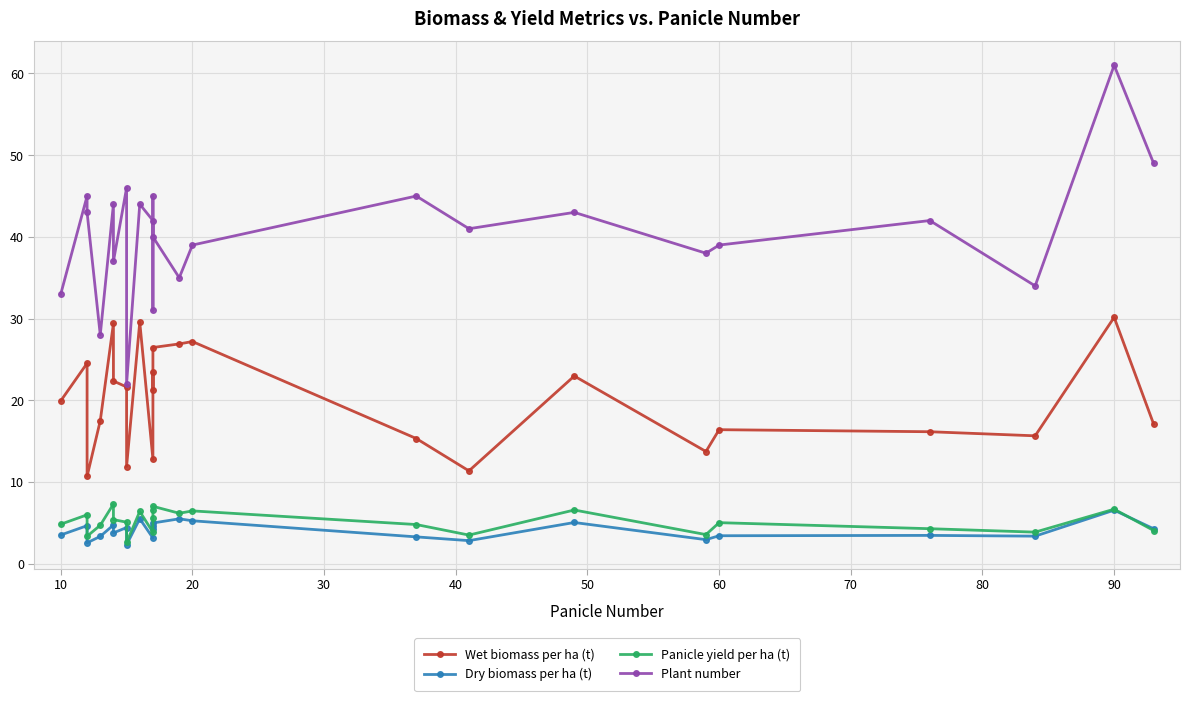

True or false: Dry biomass per ha (t) and Plant number cross at least once.

False